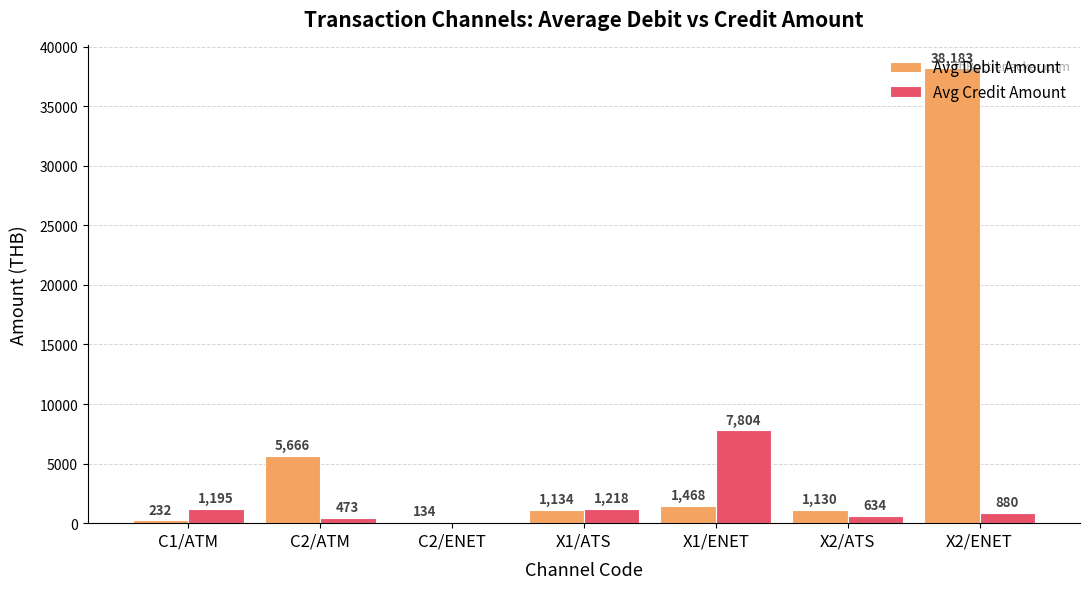

At which label does Avg Debit Amount first exceed 1134?

C2/ATM